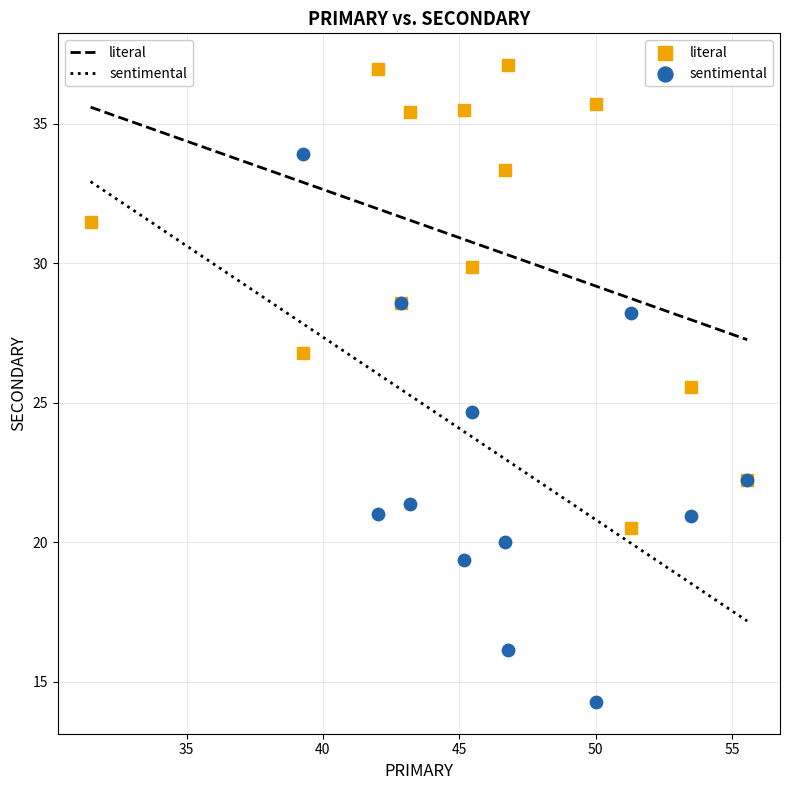

Which series contains the lowest Y value?

sentimental